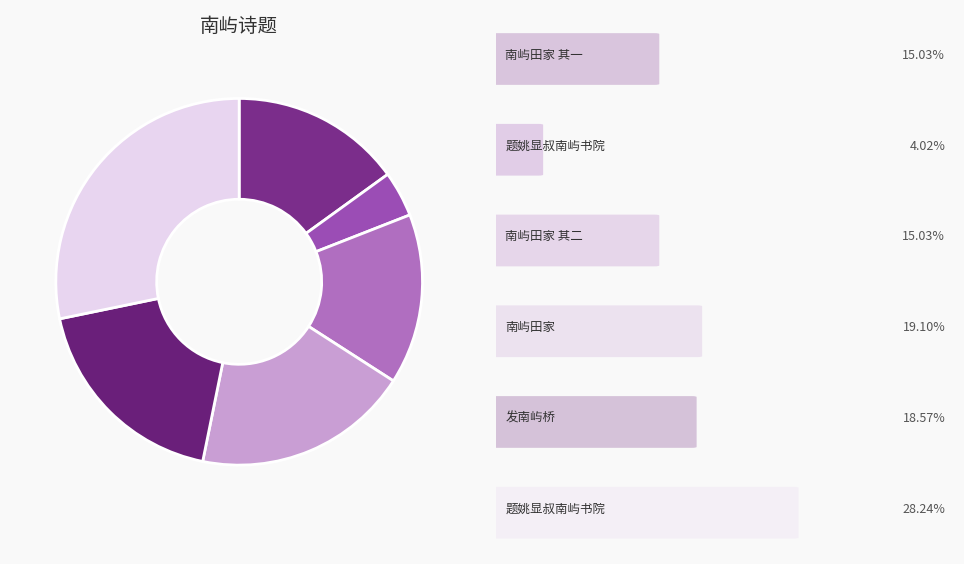

How many slices are in this pie chart?

6